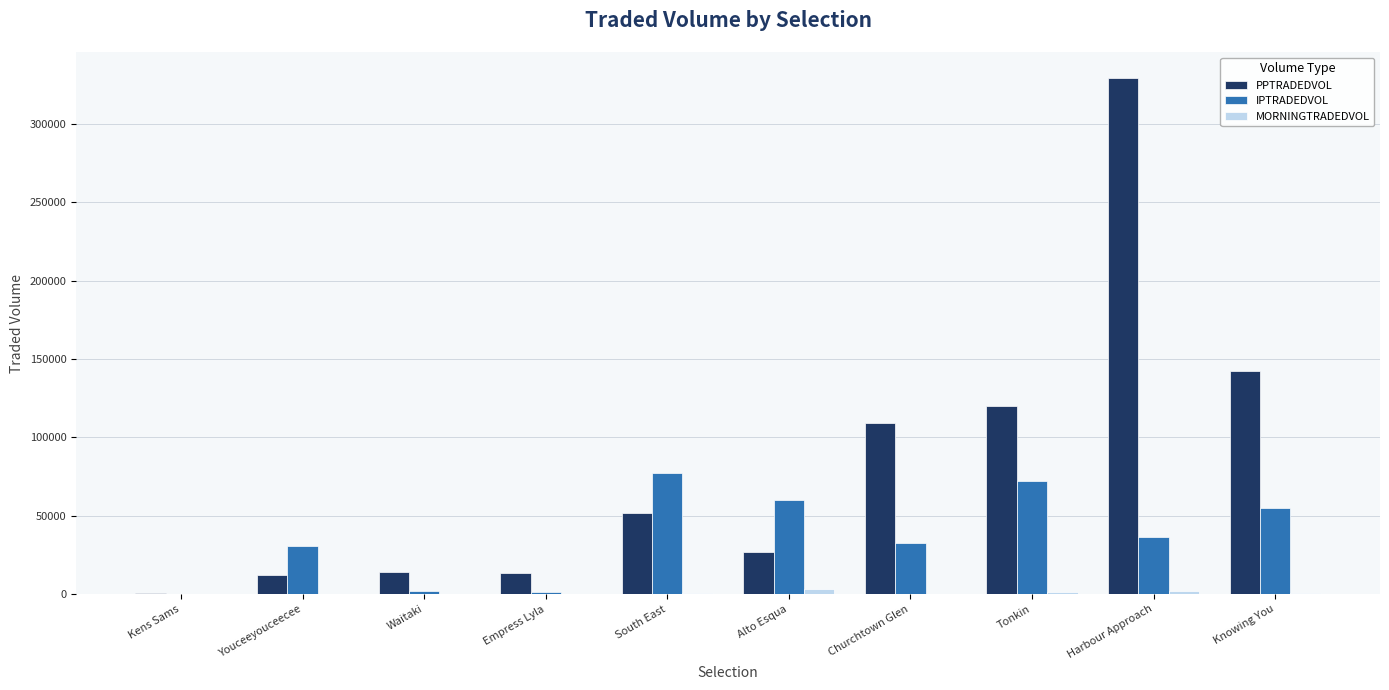

Is the value of IPTRADEDVOL at Alto Esqua greater than the value of PPTRADEDVOL at Waitaki?

Yes